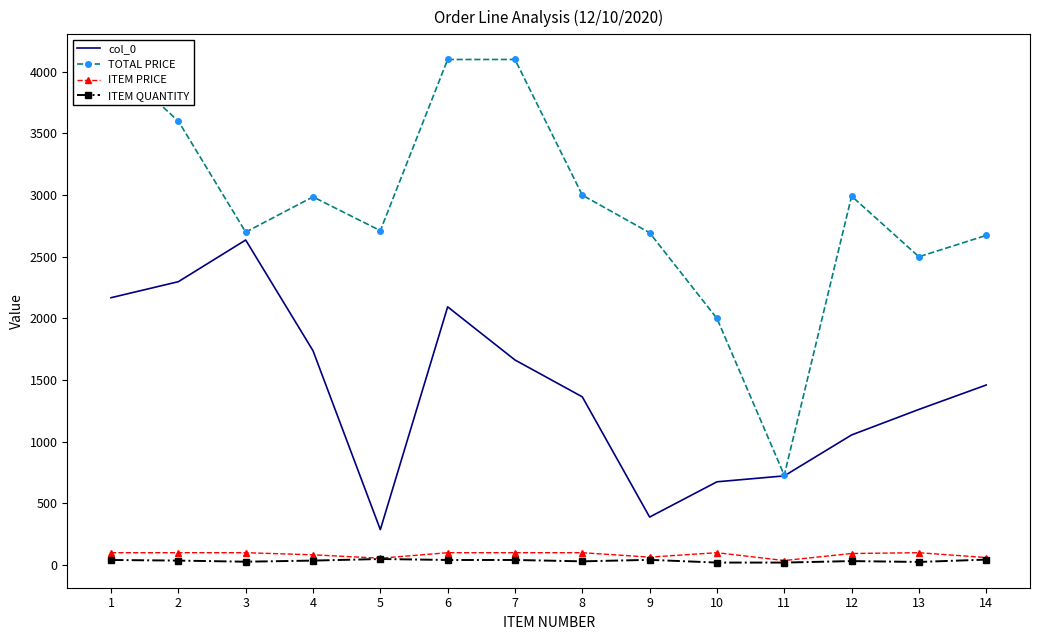

True or false: col_0 and TOTAL PRICE intersect in this chart.

False